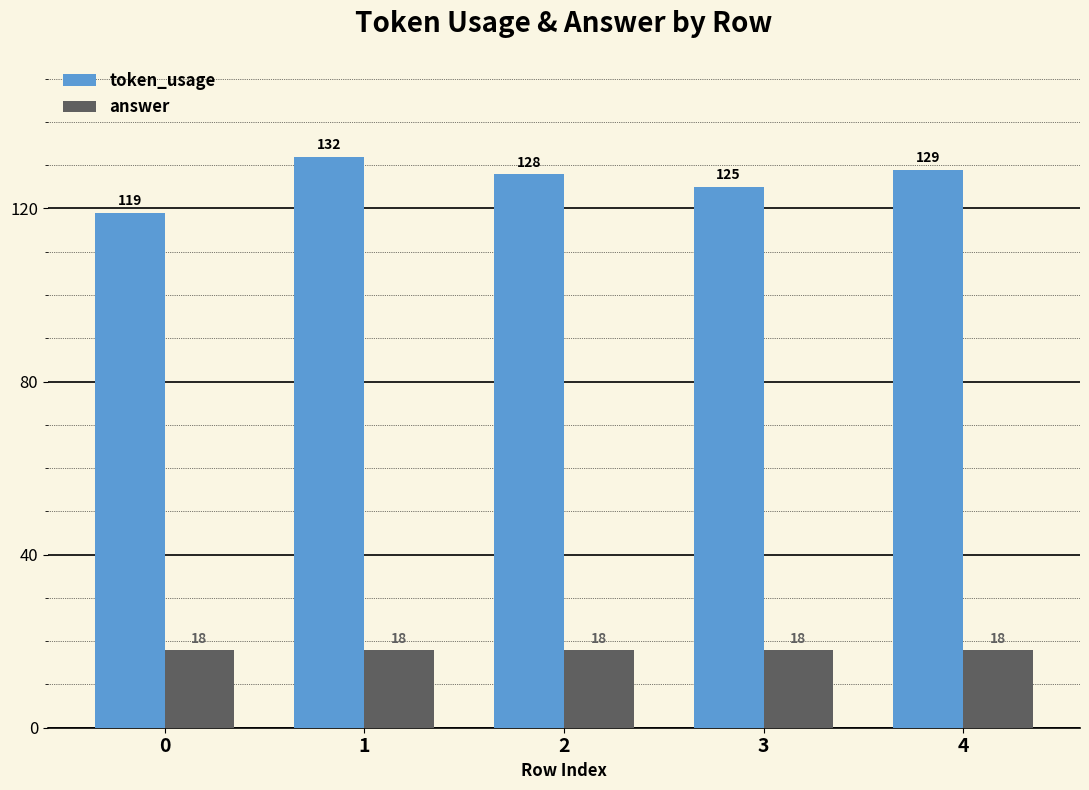

Reading right to left, what are all the values shown in this chart?

token_usage: 129	125	128	132	119
answer: 18	18	18	18	18